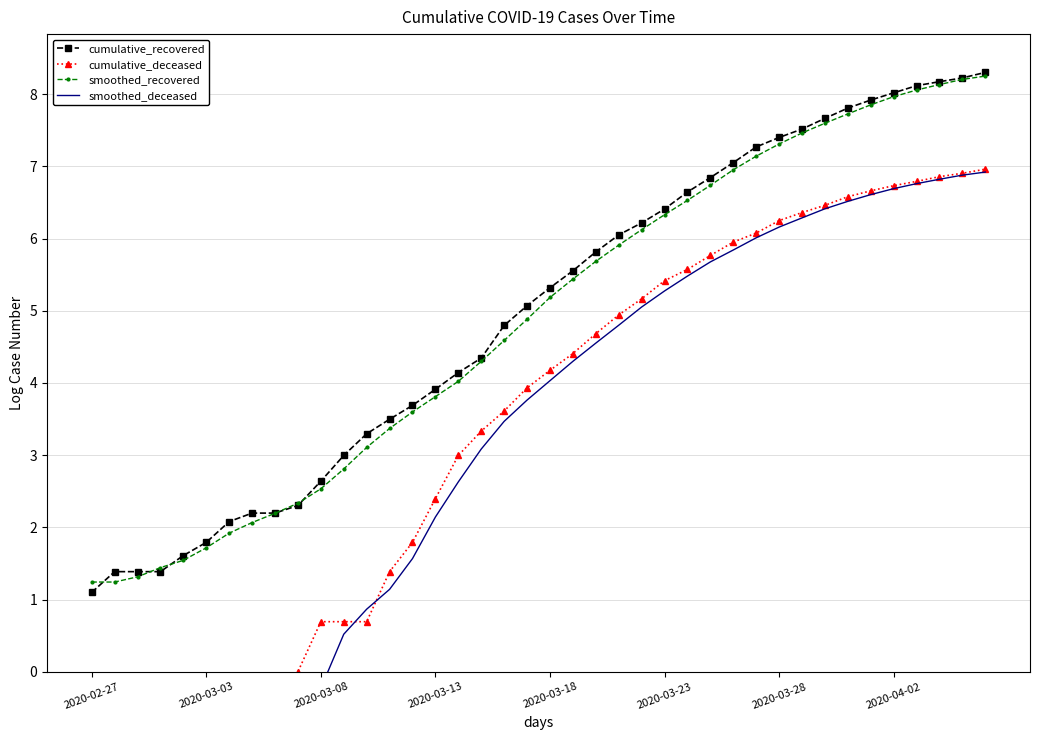

The value of cumulative_recovered at 2020-04-02 is 10.4. True or false?

False